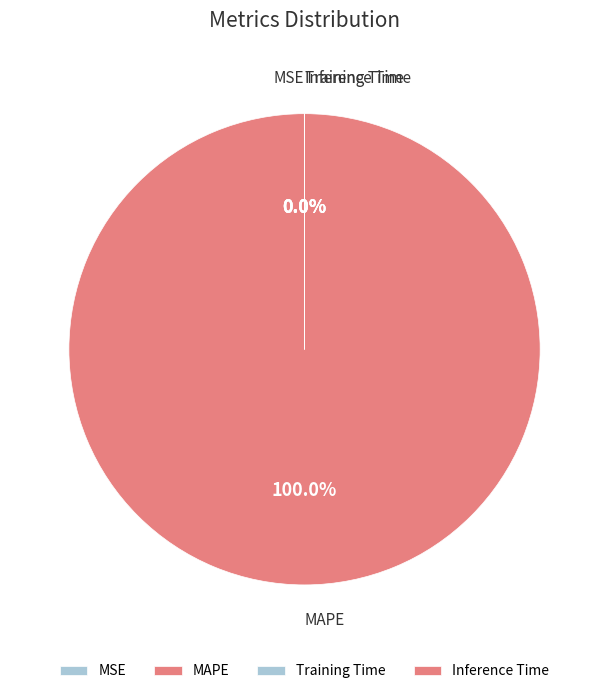

What is the largest slice in the pie chart?

MAPE